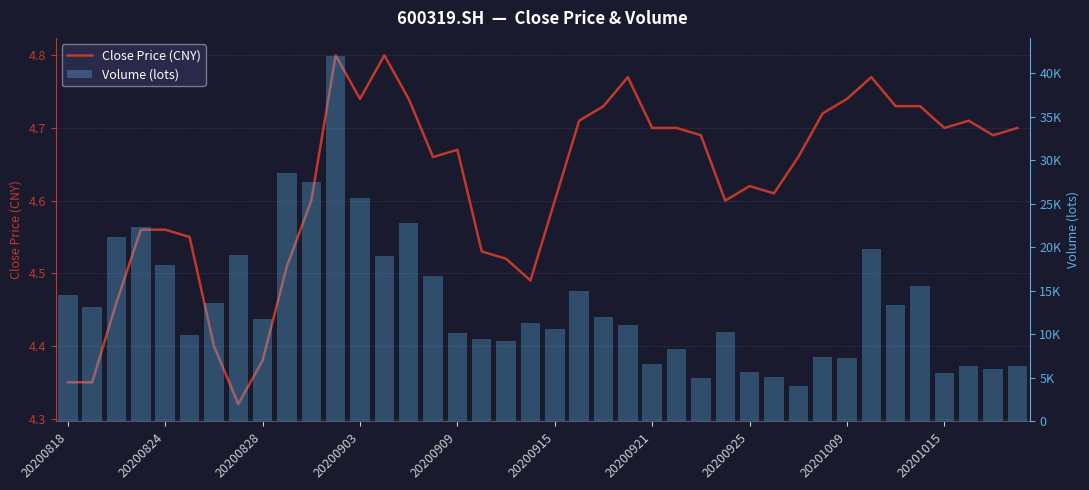

What is the minimum value shown in the chart?

4.3